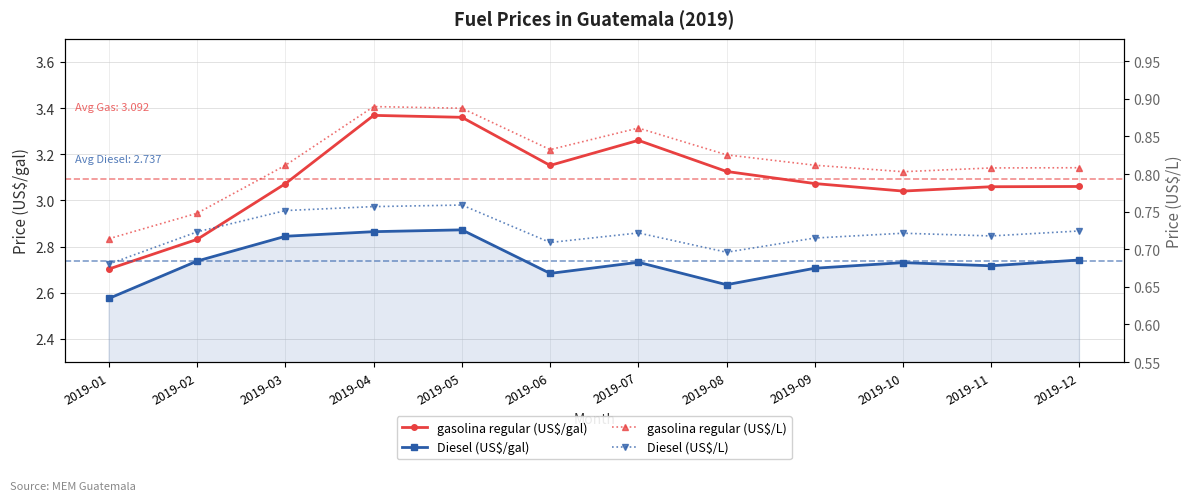

What is the difference between the highest and lowest values at 2019-10?

2.3